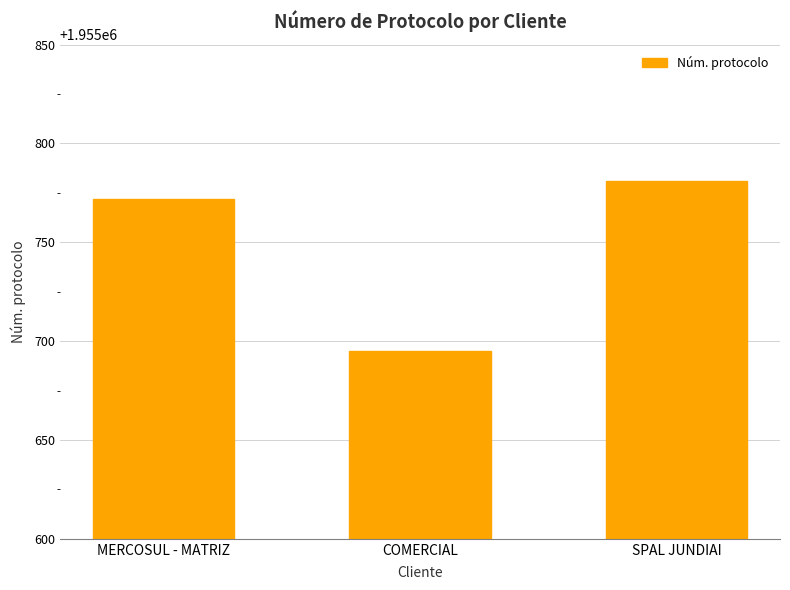

How many series are shown in this chart?

1